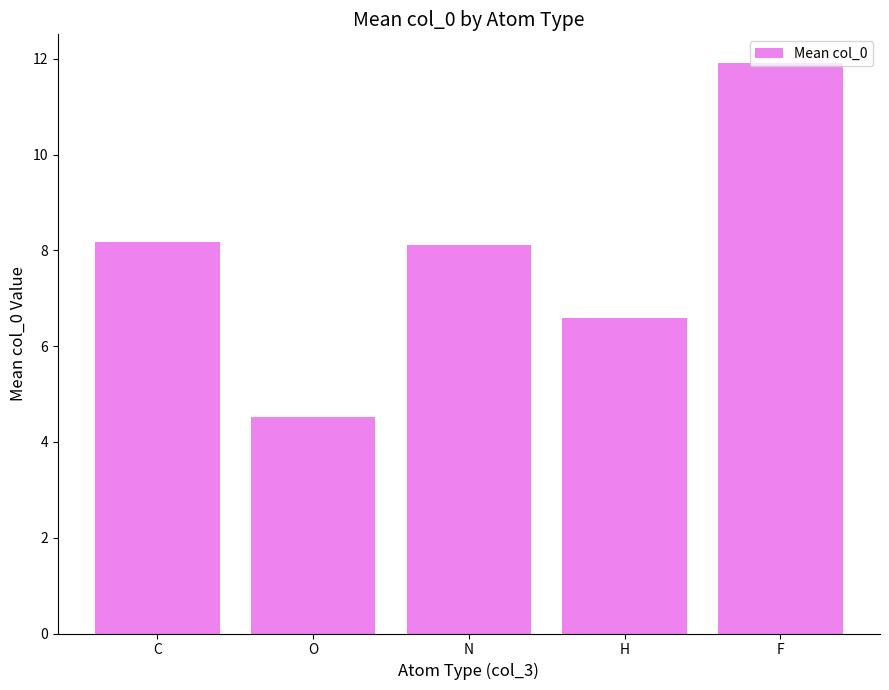

True or false: the data shows 12.7 at N.

False